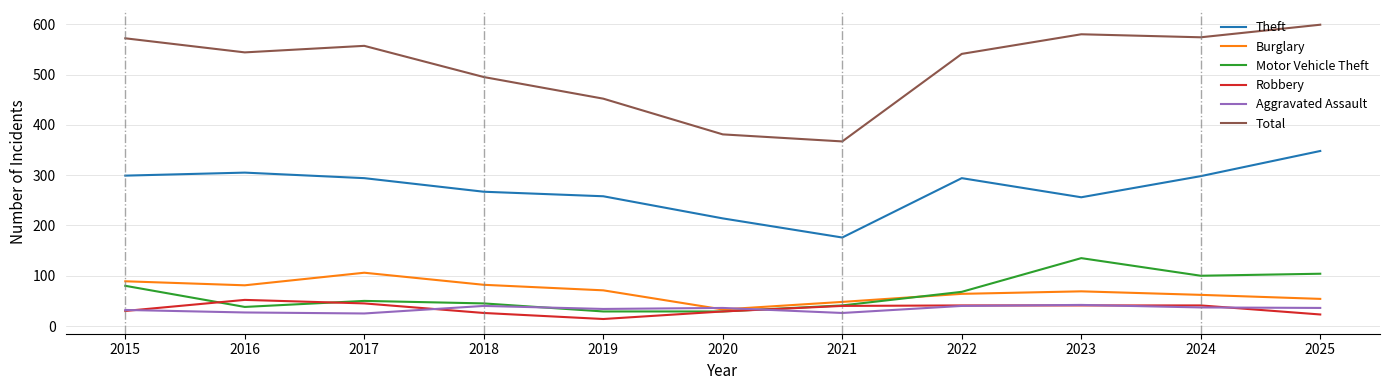

Where is the first local maximum for Total?

2017